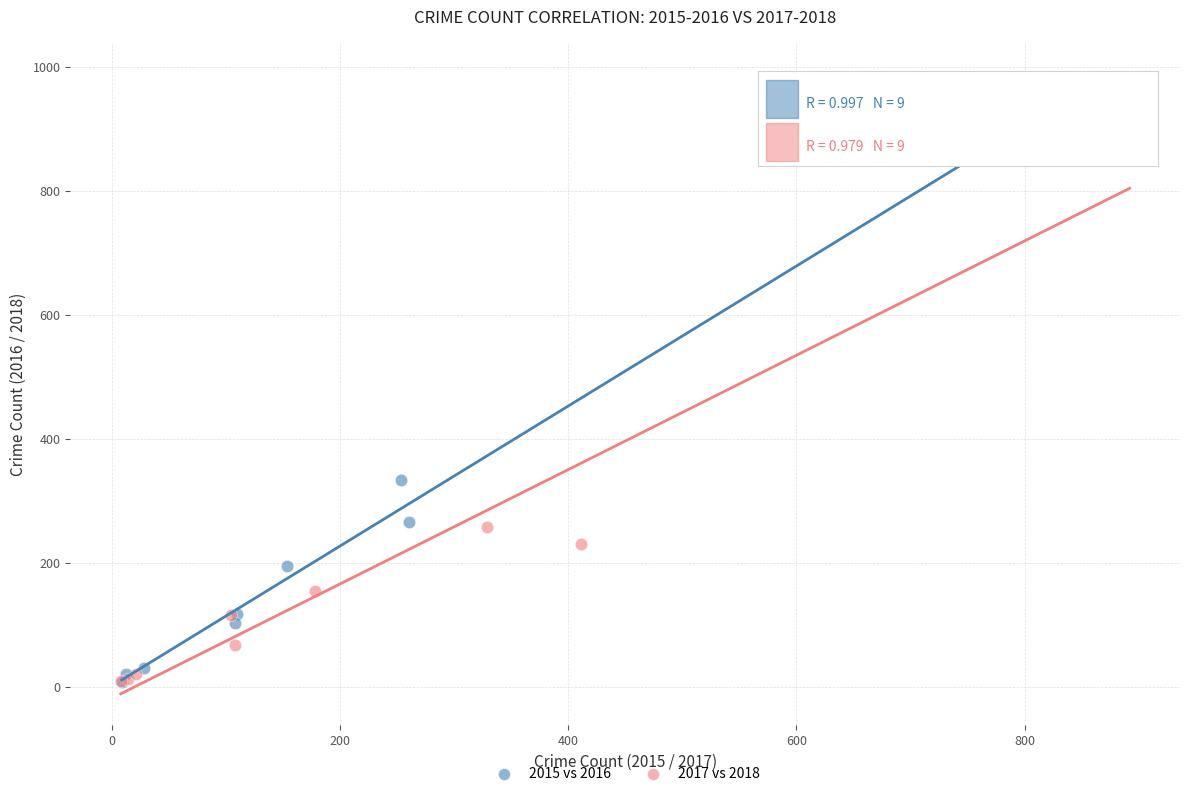

Which series contains the highest Y value?

2015 vs 2016